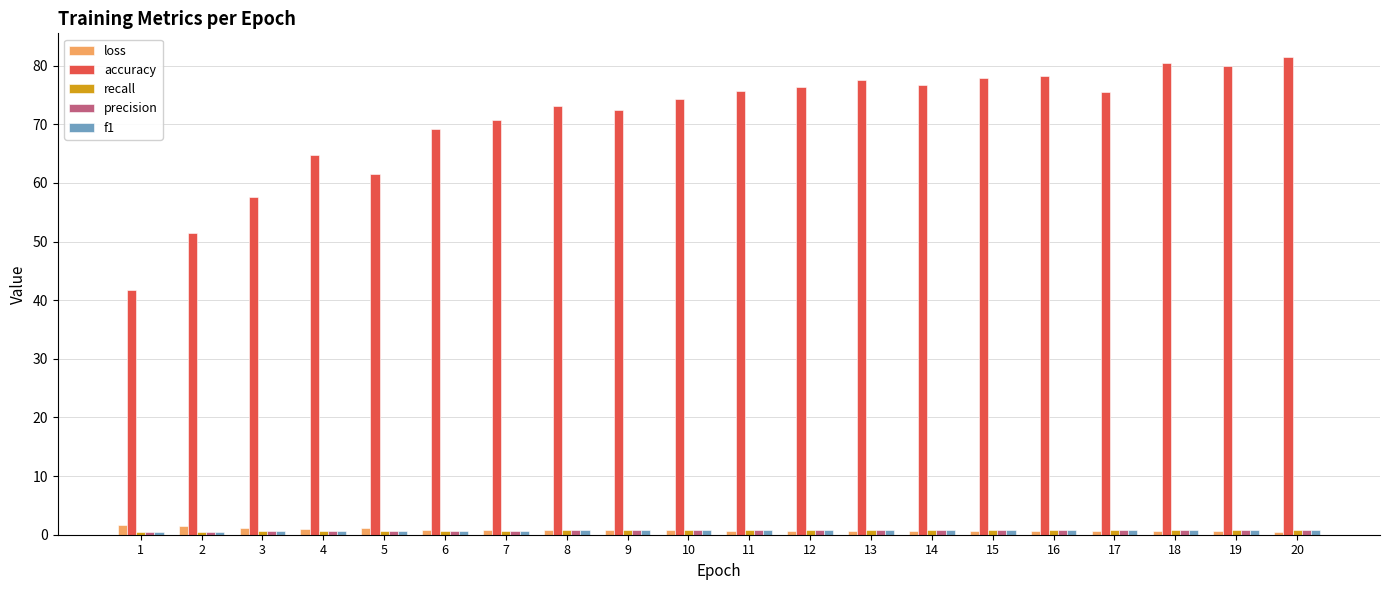

What is the difference between the second highest and second lowest values in the accuracy series?

29.0